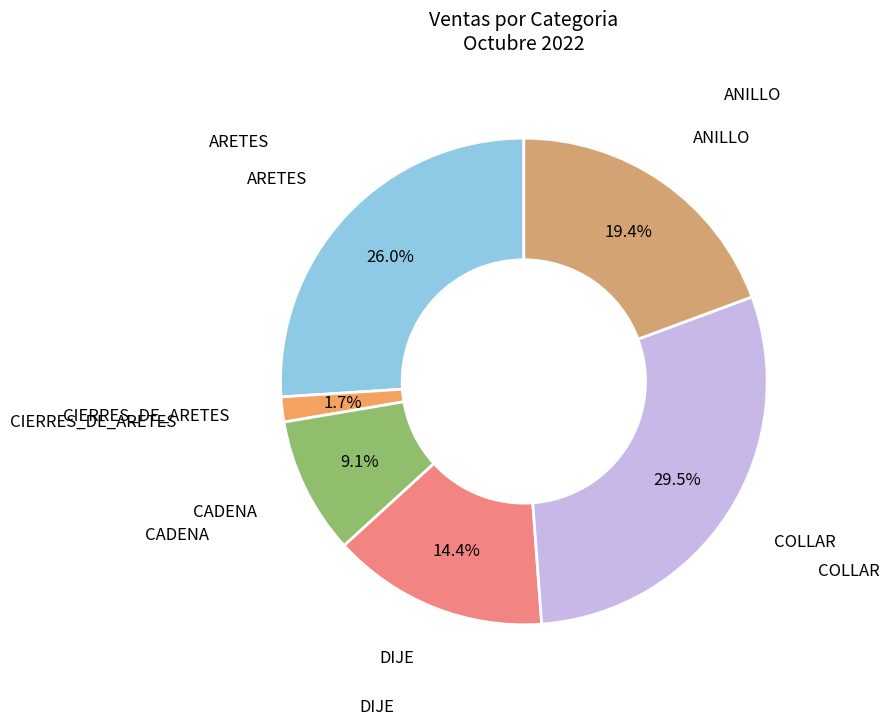

Is it true that ARETES is 26% of the pie?

True